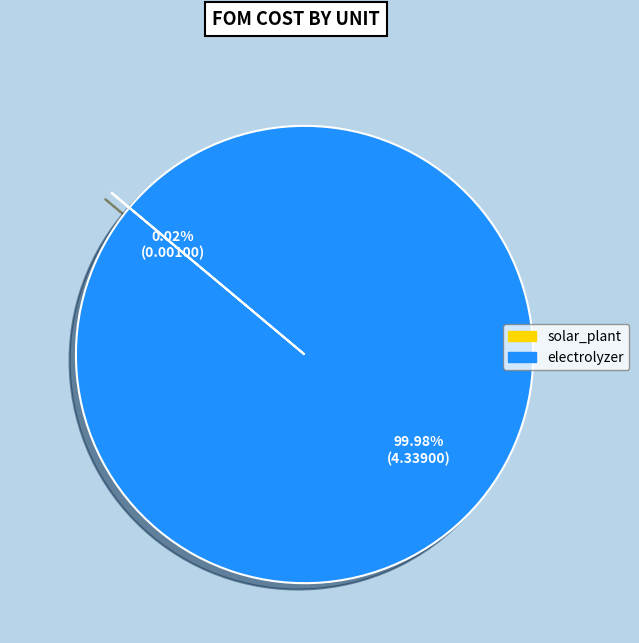

What is the majority slice?

electrolyzer